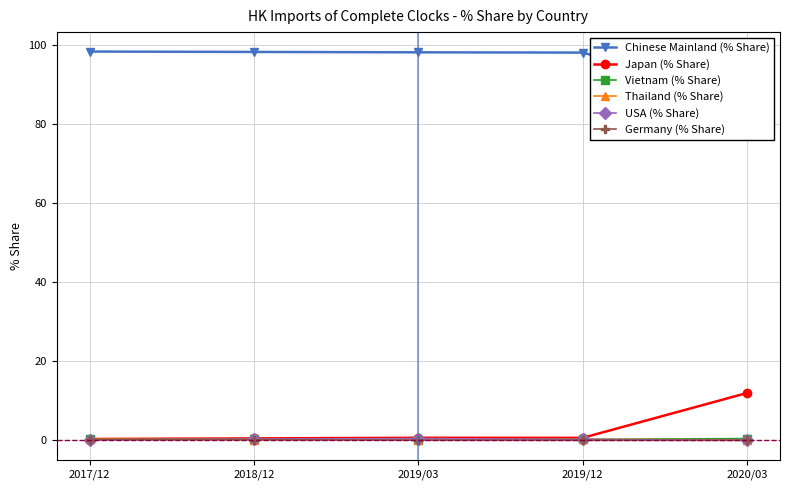

Where is the first local maximum for Thailand (% Share)?

2019/12